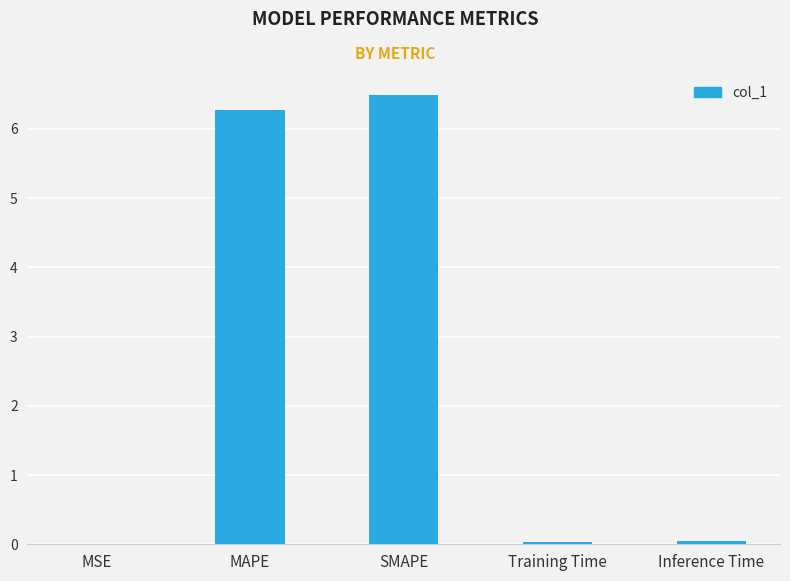

Read the value at SMAPE.

6.5